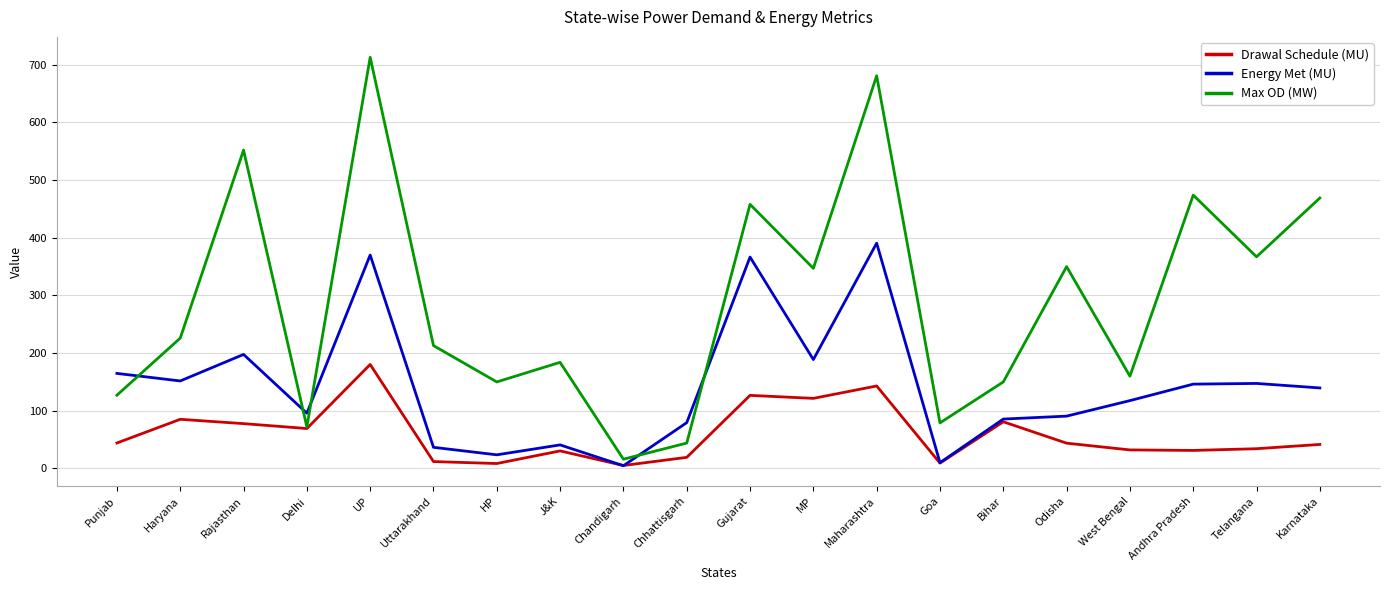

Which category has the highest value across all series?

UP